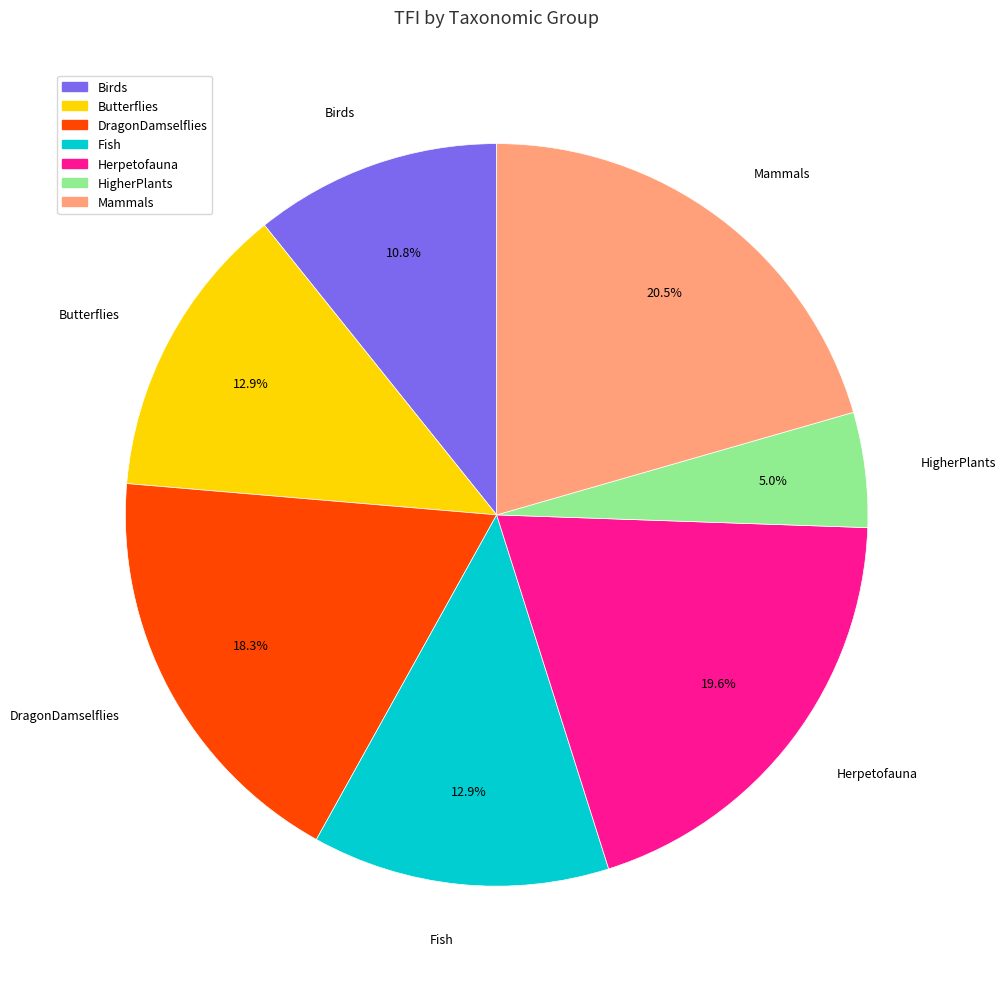

Do HigherPlants and DragonDamselflies together represent more than half of the pie?

No